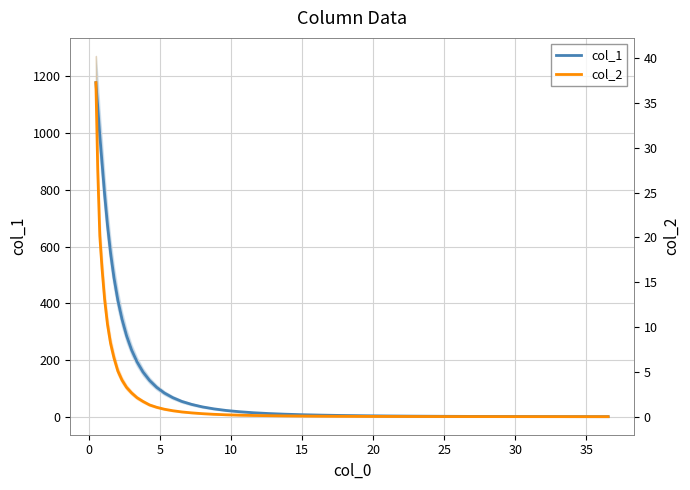

List the series in order of their peak value, highest first.

col_1, col_2